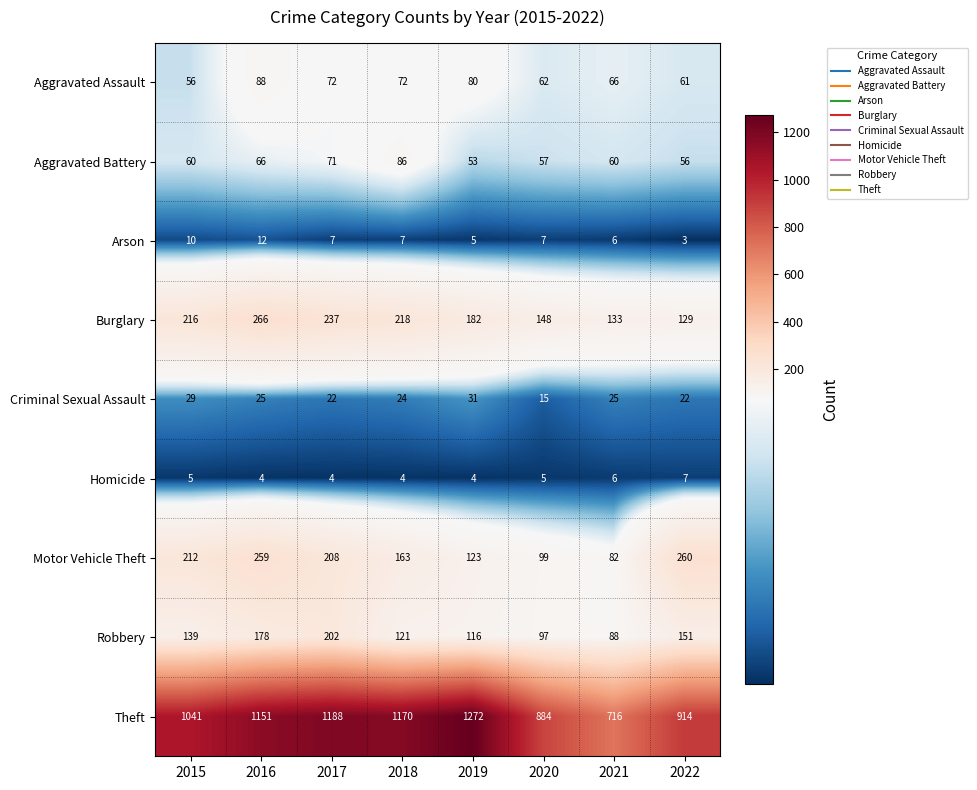

True or false: Theft has a value of 1170 at 2018.

True